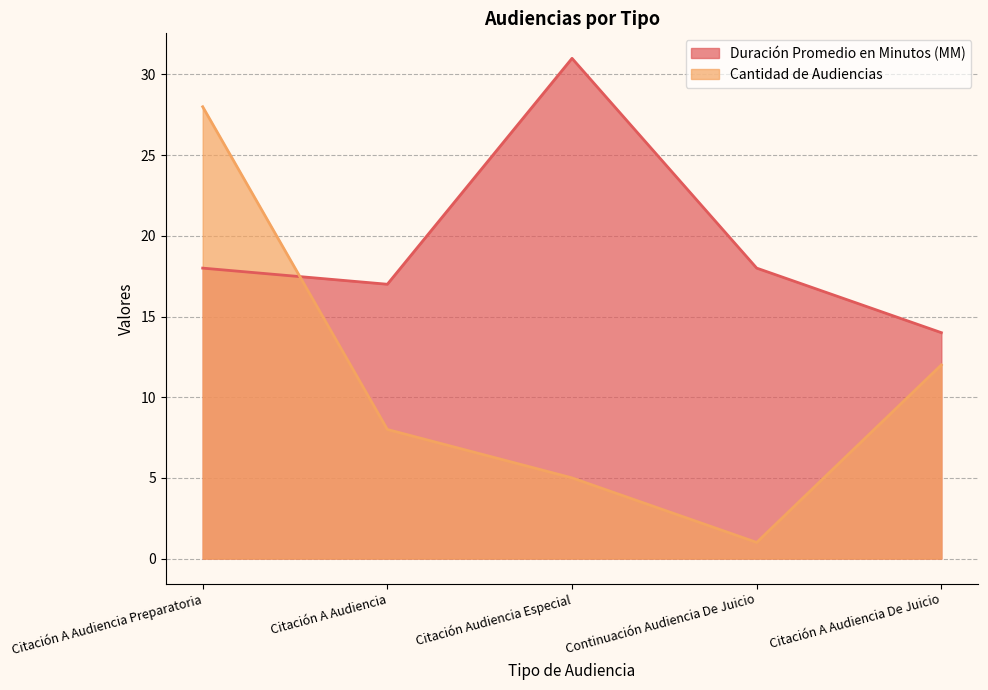

Rank the categories by Cantidad de Audiencias value from highest to lowest.

Citación A Audiencia Preparatoria, Citación A Audiencia De Juicio, Citación A Audiencia, Citación Audiencia Especial, Continuación Audiencia De Juicio